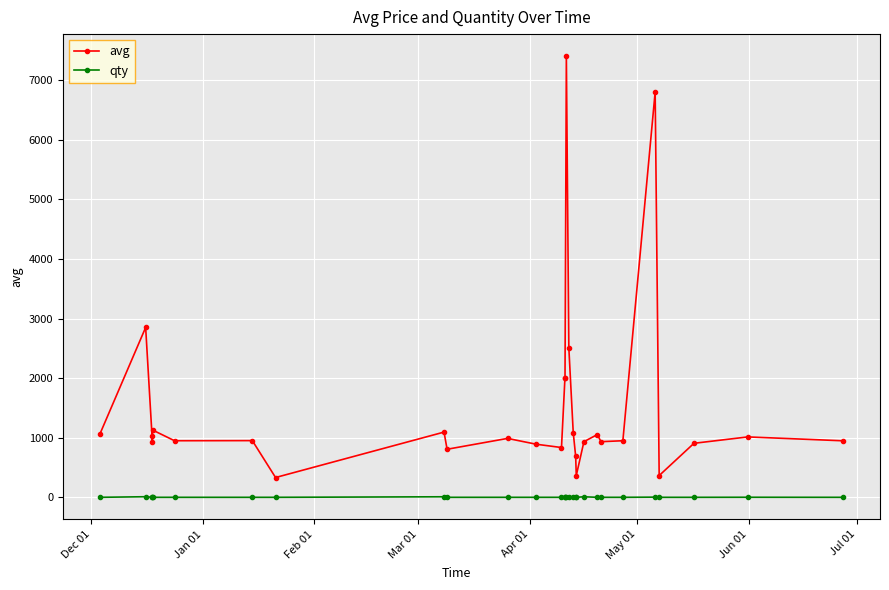

List the series in order of their peak value, lowest first.

qty, avg